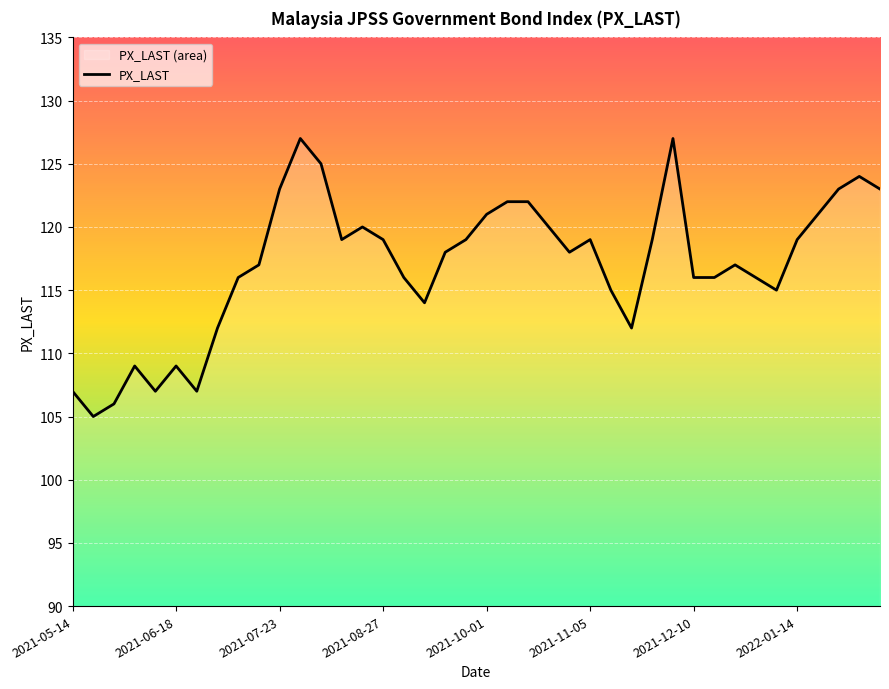

What is the difference between the maximum and minimum values?

22